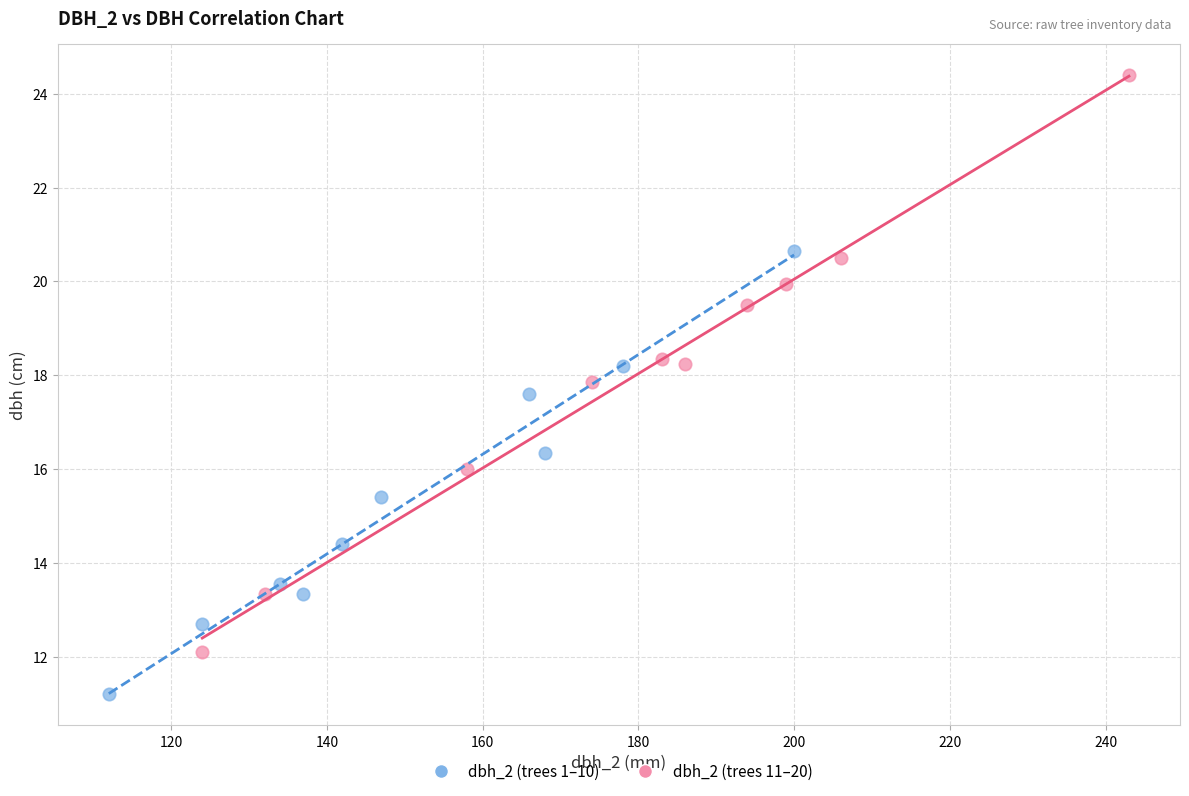

Which series has the widest spread of Y values?

dbh_2 (trees 11–20)